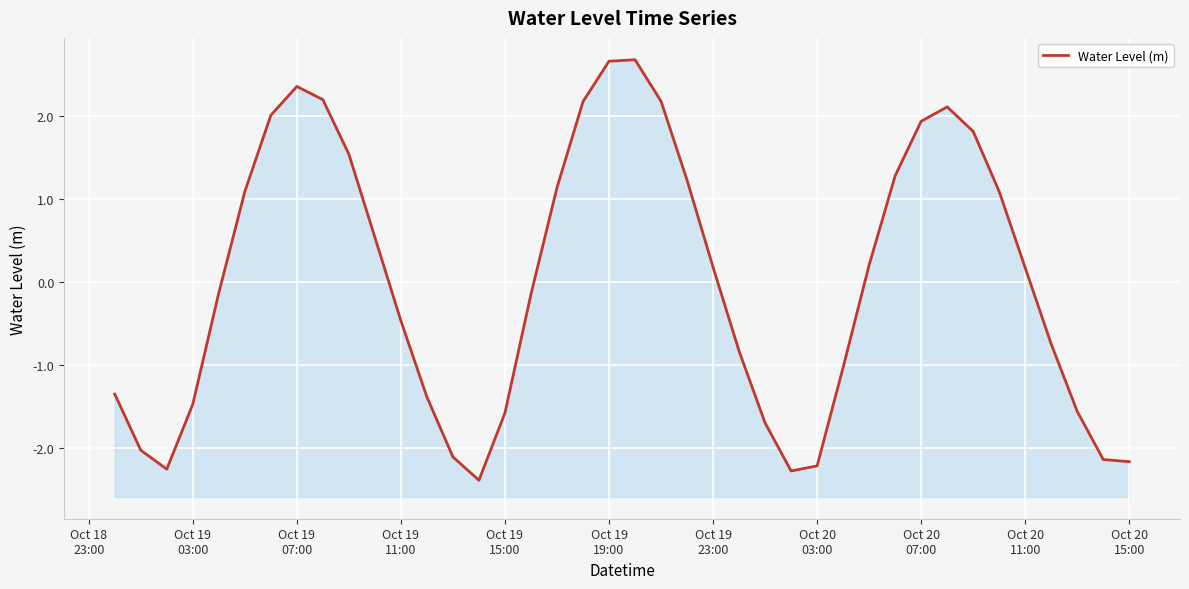

Reading left to right, what are all the values shown in this chart?

-1.4	-2.0	-2.3	-1.5	-0.1	1.1	2.0	2.3	2.2	1.5	0.5	-0.5	-1.4	-2.1	-2.4	-1.6	-0.2	1.1	2.2	2.7	2.7	2.2	1.2	0.2	-0.8	-1.7	-2.3	-2.2	-1.0	0.2	1.3	1.9	2.1	1.8	1.1	0.2	-0.8	-1.6	-2.1	-2.2